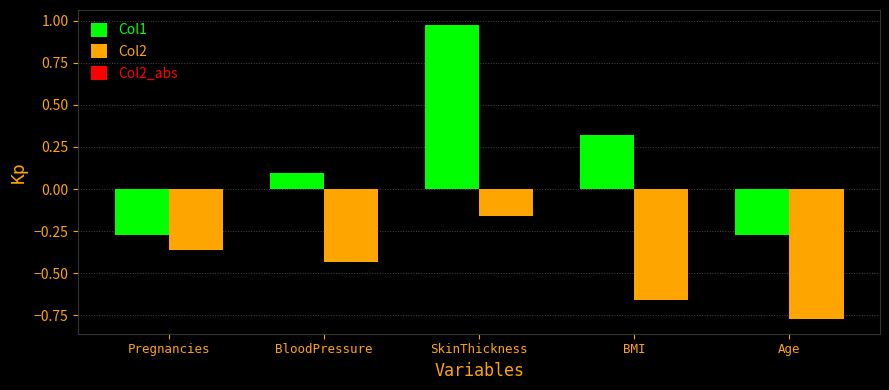

The Col2 series shows -0.2 at BMI. True or false?

False